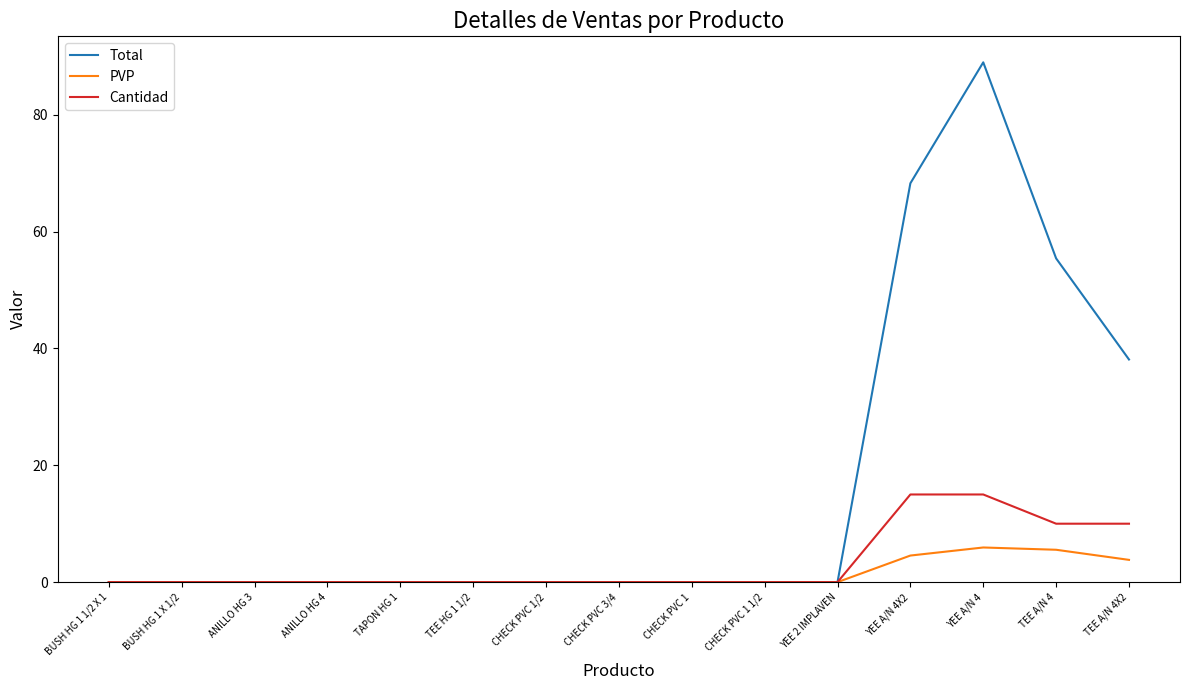

Is this an area chart (filled region under the line)?

No